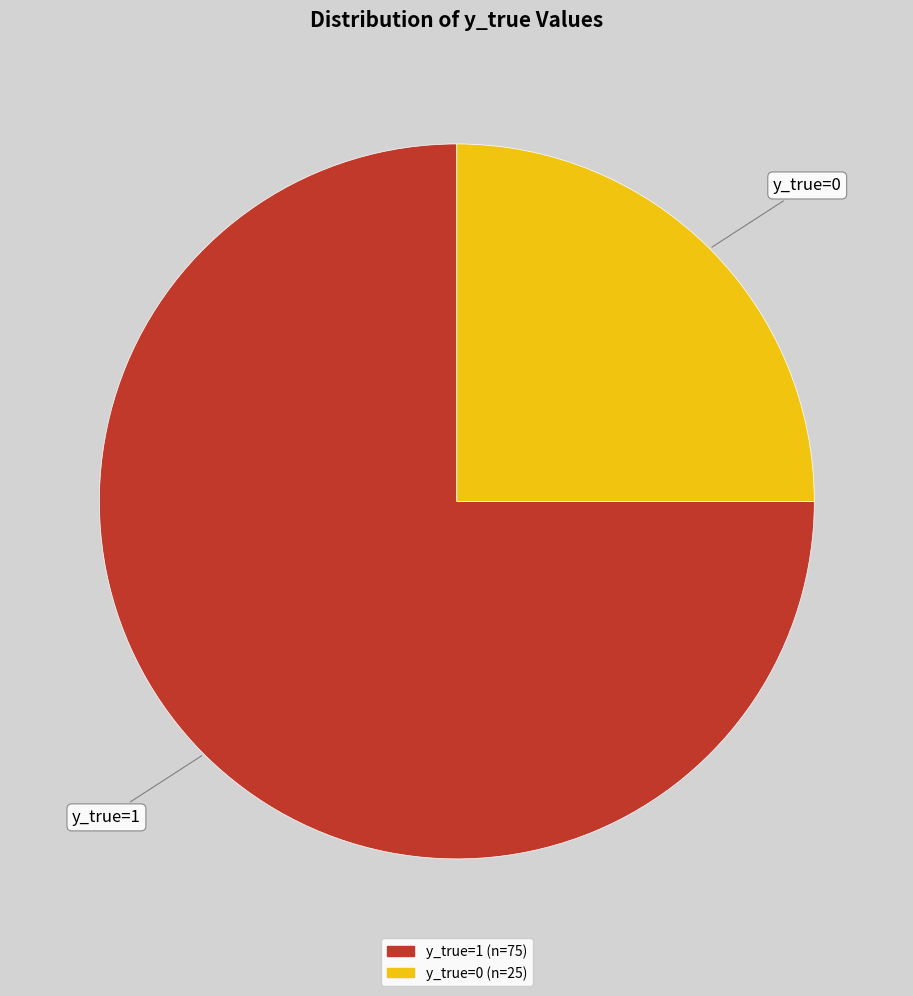

Do y_true=1 and y_true=0 together represent more than half of the pie?

Yes